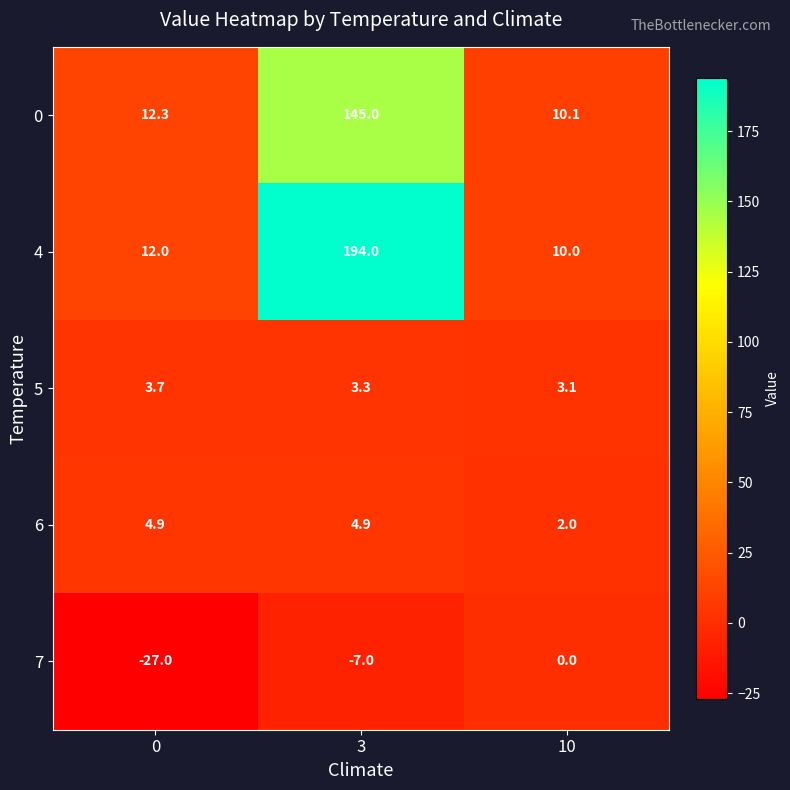

Is it true that 5 equals 4.7 at 10?

False